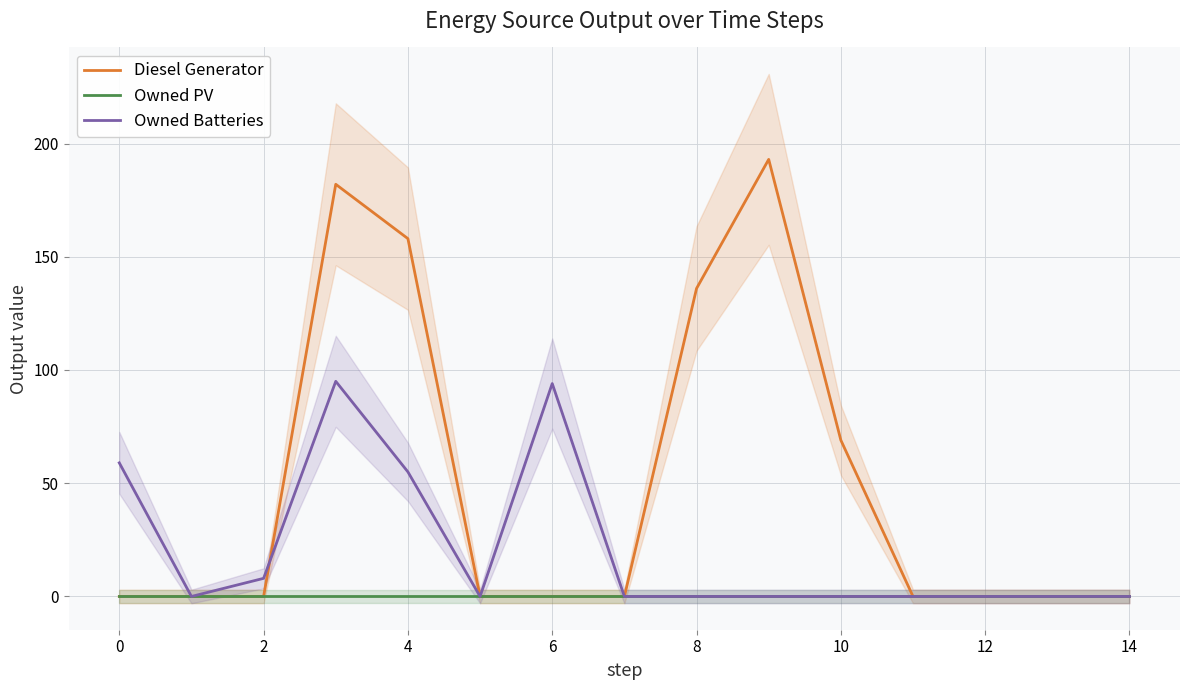

What is the greatest value displayed?

193